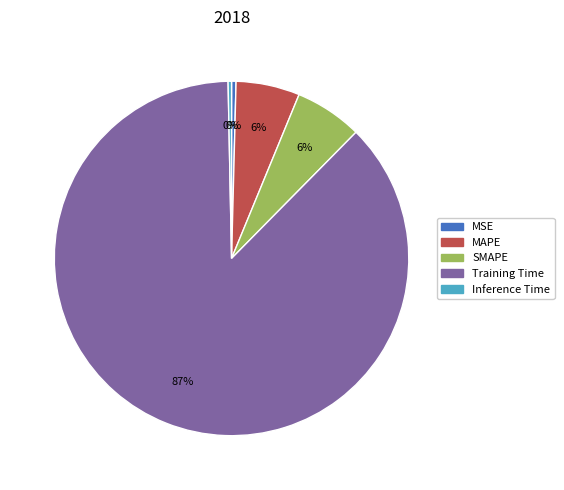

To the nearest percent, what is the combined percentage of SMAPE and Inference Time?

6%